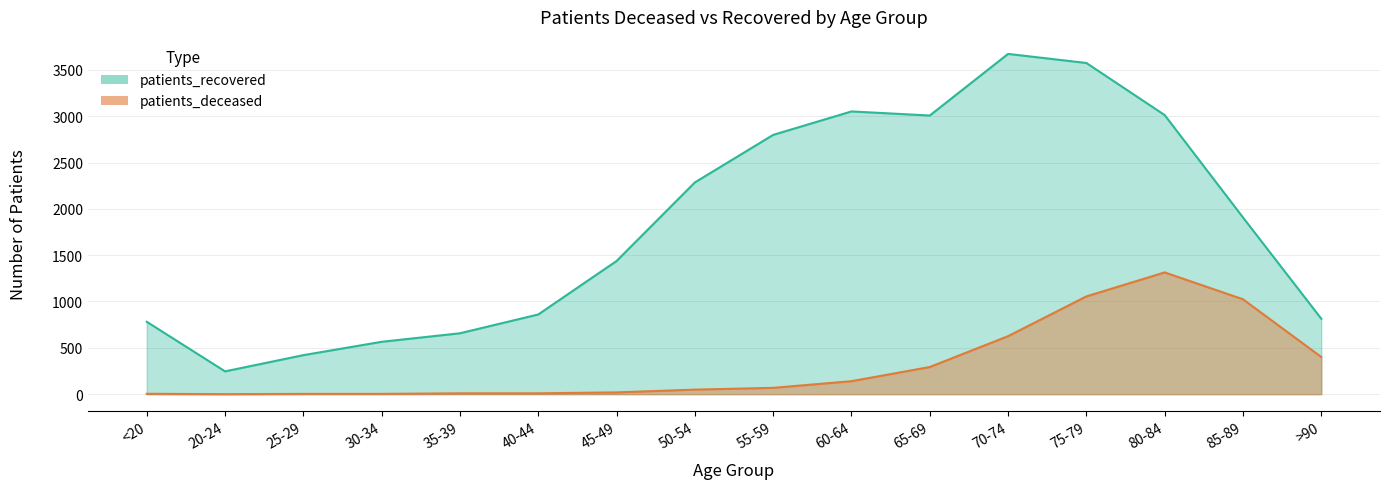

What are all the series names shown in the legend?

patients_deceased, patients_recovered